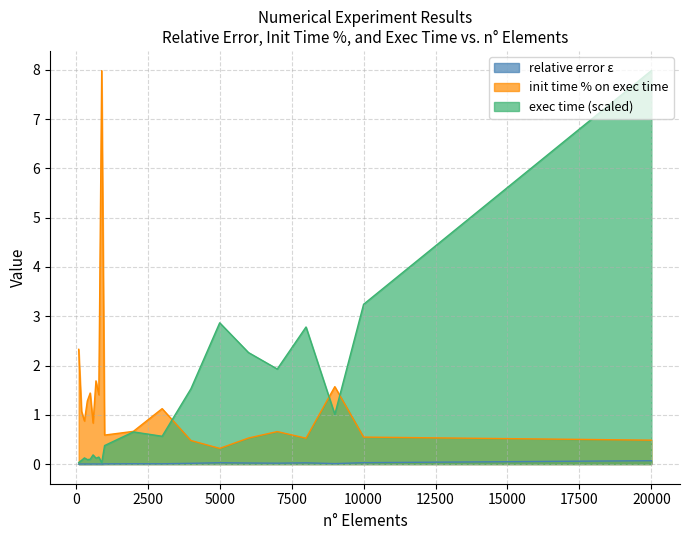

True or false: init time % on exec time and relative error ε cross at least once.

False